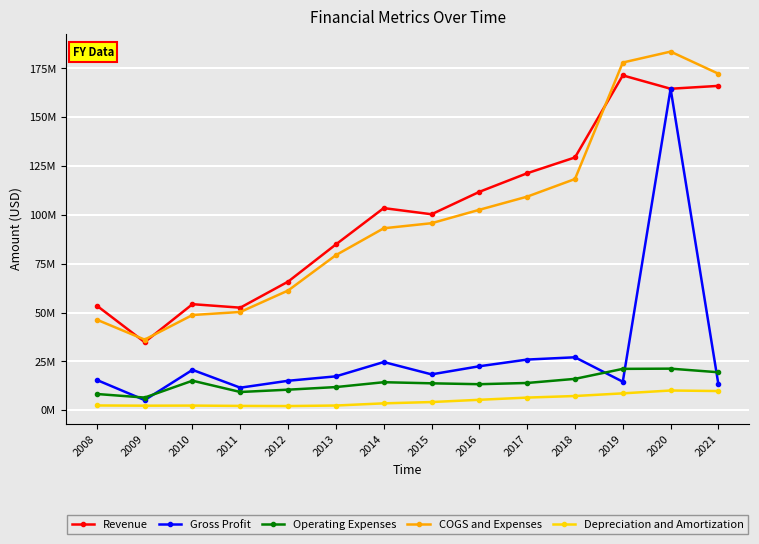

Reading left to right, what are all the values shown in this chart?

Revenue: 53512000	34838000	54284000	52495000	65828000	84884000	103462000	100311000	111789000	121309000	129392000	171398000	164559000	166027000
Gross Profit: 15480000	5178000	20654000	11534000	15073000	17343000	24664000	18355000	22507000	25930000	27097000	14587000	164559000	13203000
Operating Expenses: 8303000	6479000	15109000	9328000	10517000	11850000	14336000	13772000	13319000	13947000	16053000	21170000	21280000	19427000
COGS and Expenses: 46335000	36139000	48739000	50289000	61272000	79391000	93134000	95728000	102601000	109326000	118348000	177981000	183567000	172251000
Depreciation and Amortization: 2434000	2323000	2373000	2207000	2131000	2403000	3516000	4184000	5339000	6467000	7275000	8633000	10097000	9812000